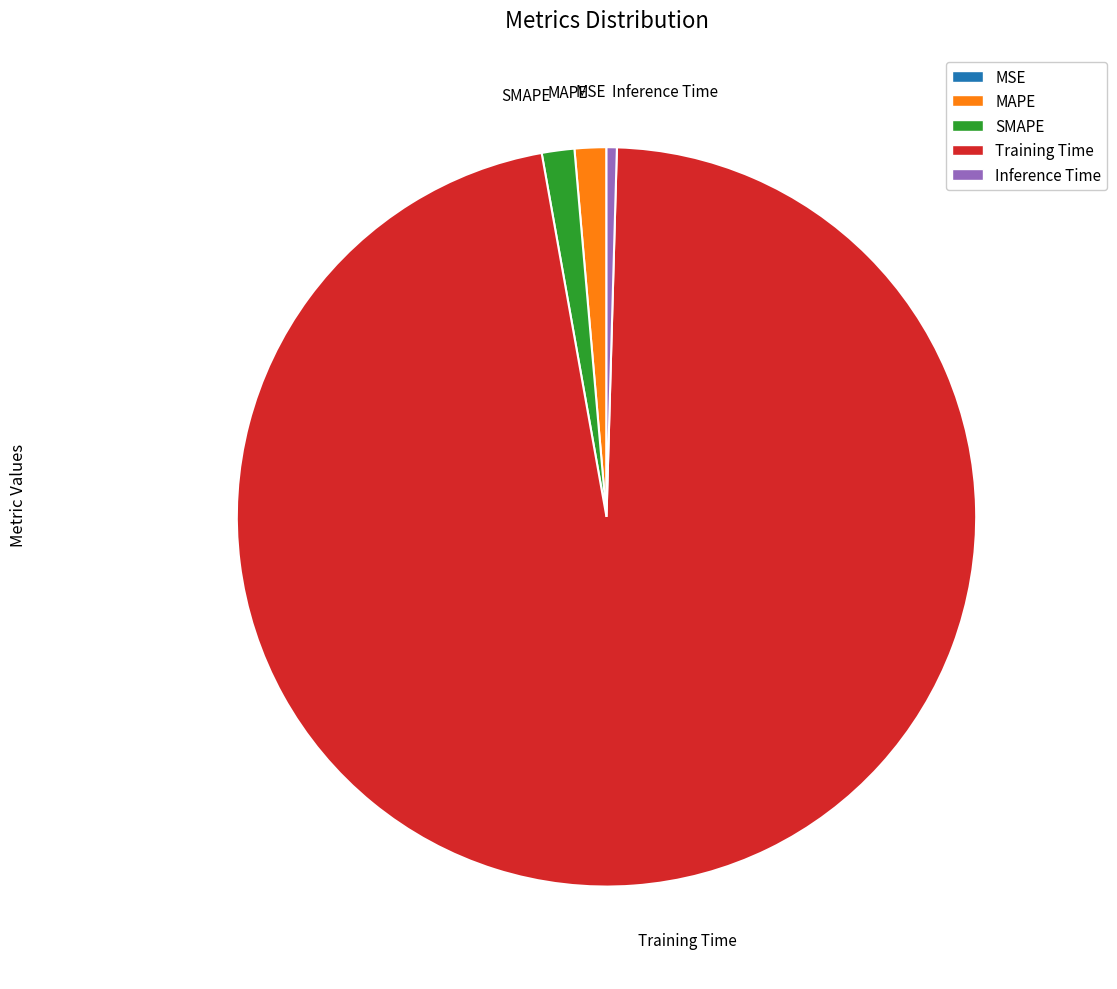

Which category has the biggest portion of the pie?

Training Time